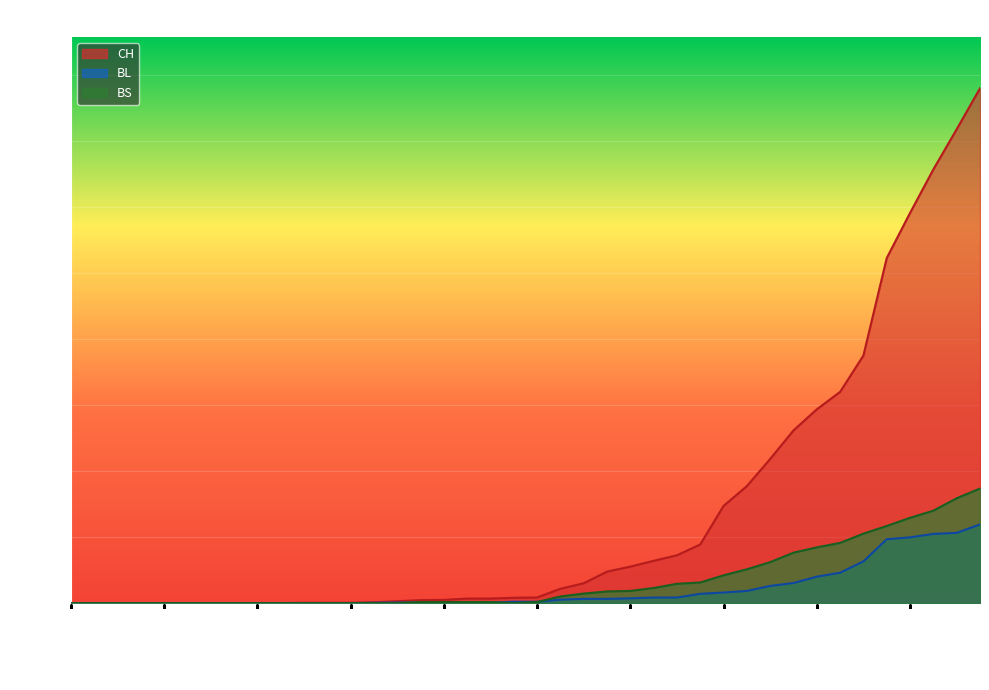

What is the sum of the CH values at 2020-03-15 and 2020-03-26?

566